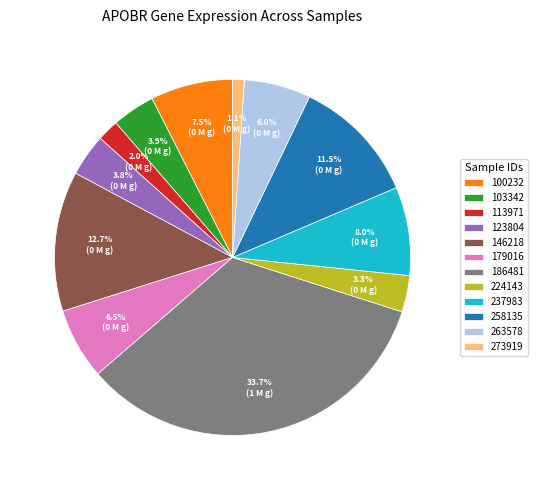

To the nearest percent, what is the combined percentage of 237983 and 103342?

12%